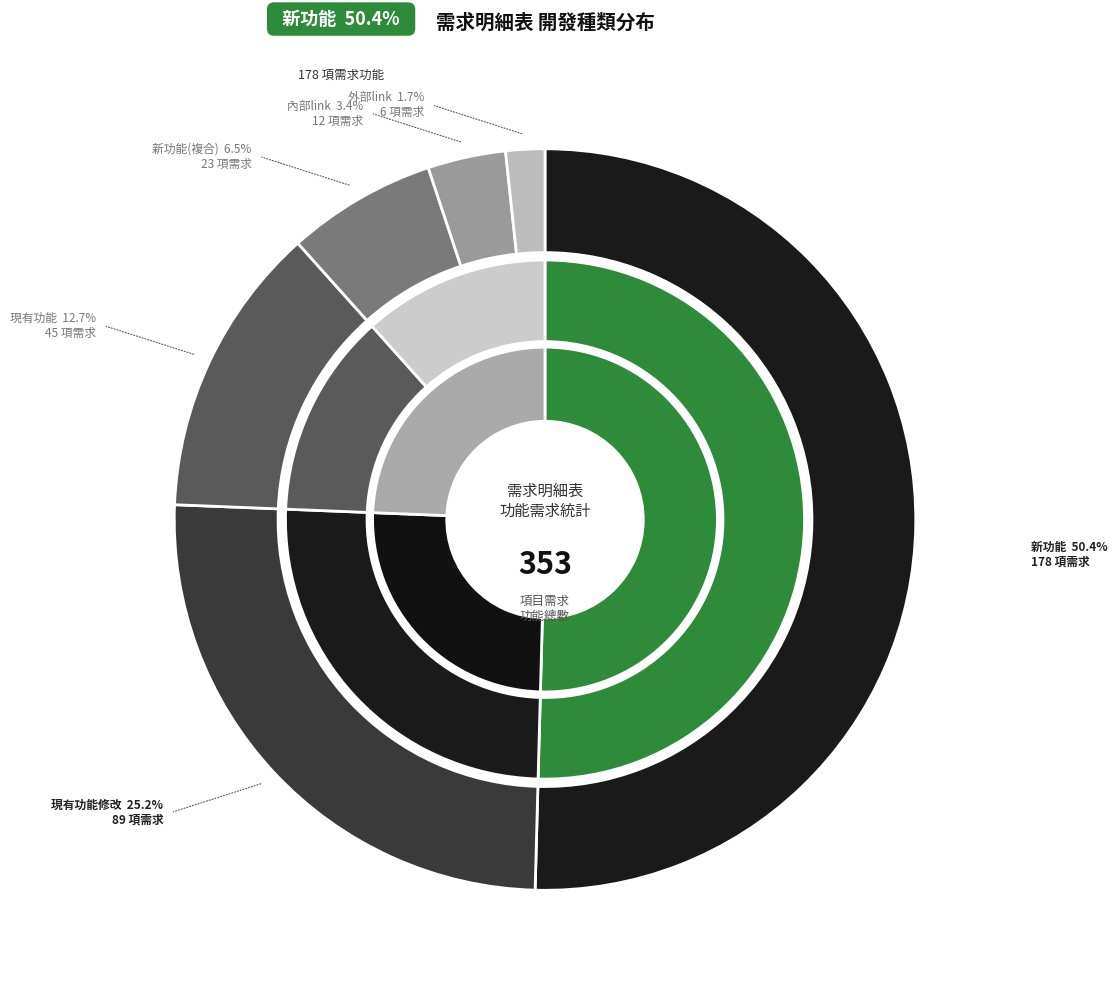

To the nearest percent, what portion does 新功能 represent?

50%